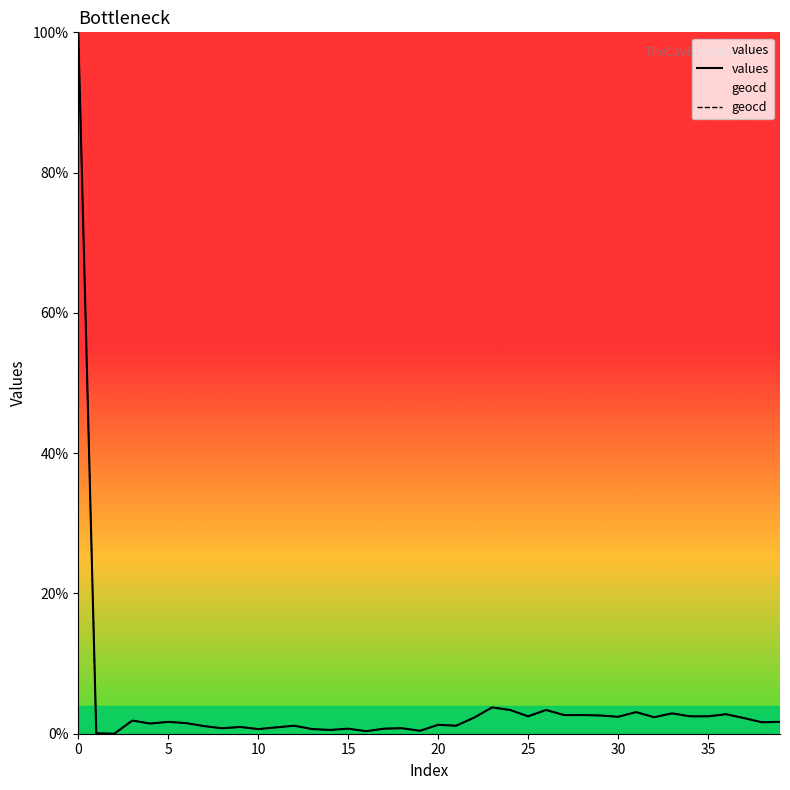

What is the sum of all geocd values?

166.2